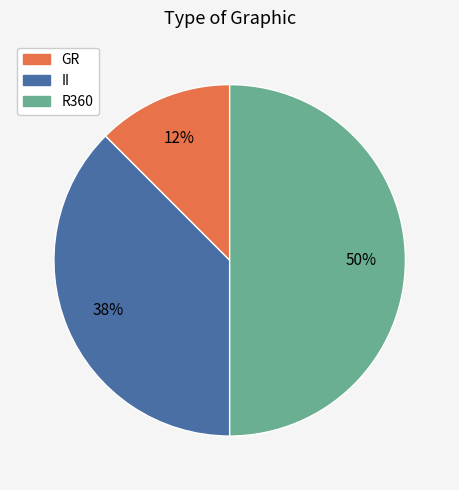

Do GR and R360 together represent more than half of the pie?

Yes